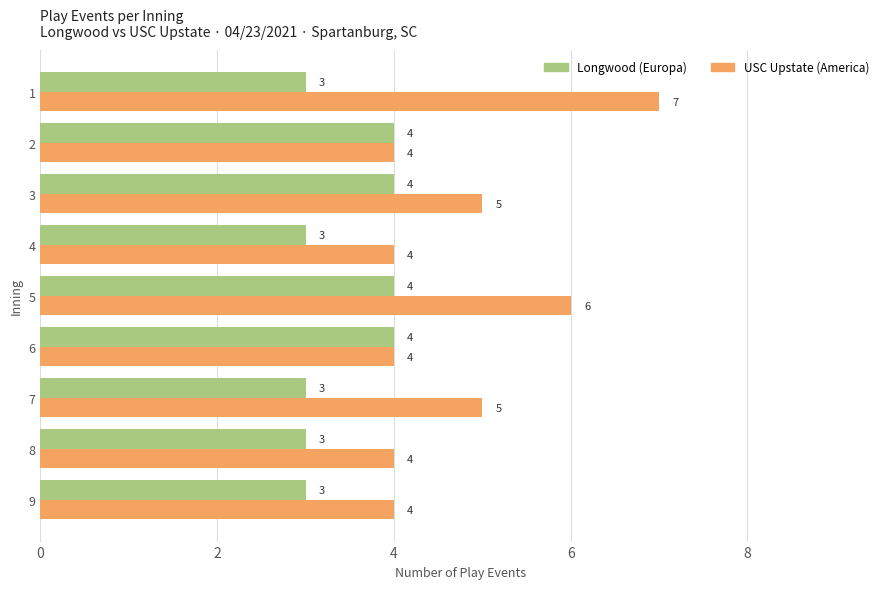

What is the total value across all series at 8?

7